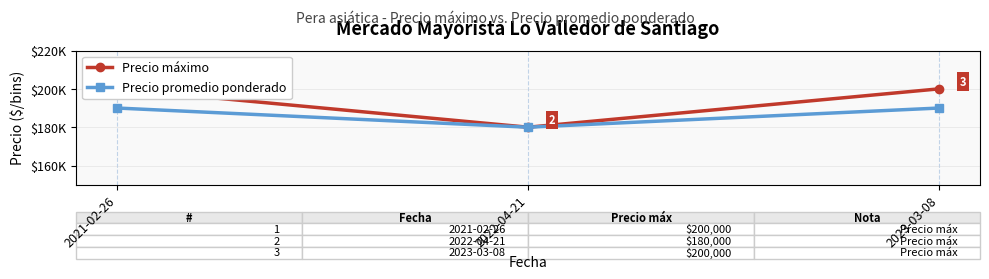

Which series changed the most between 2022-04-21 and 2023-03-08?

Precio máximo